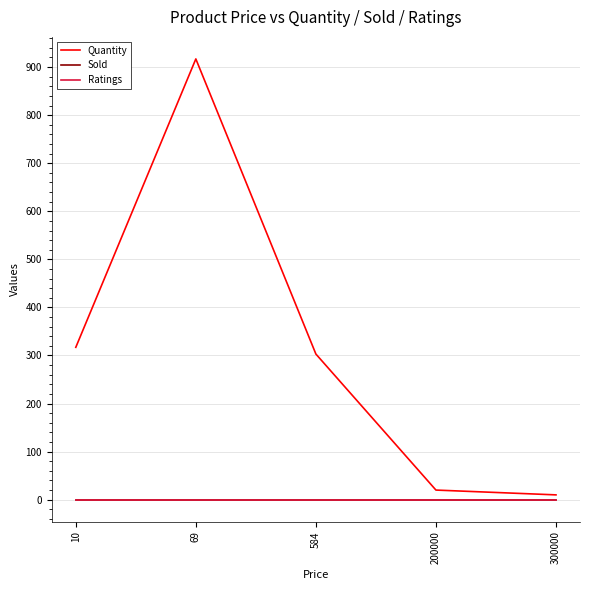

Does the chart have visible grid lines?

Yes